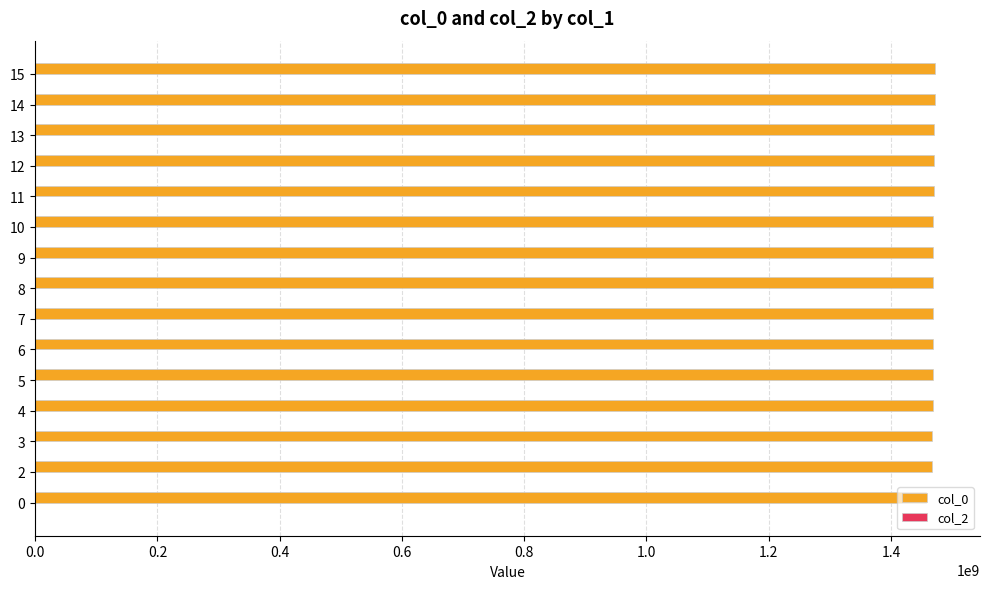

Is it true that the value at 14 is 1471790862.0?

True